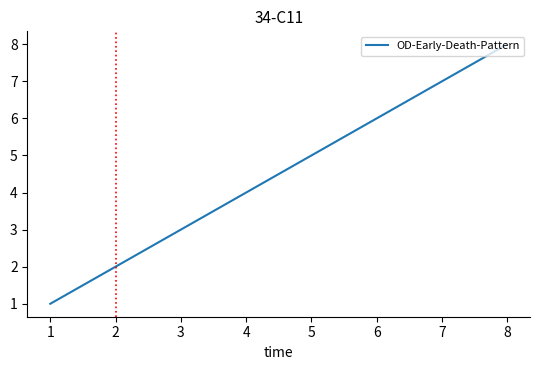

Rank the categories by value from highest to lowest.

8, 7, 6, 5, 4, 3, 2, 1